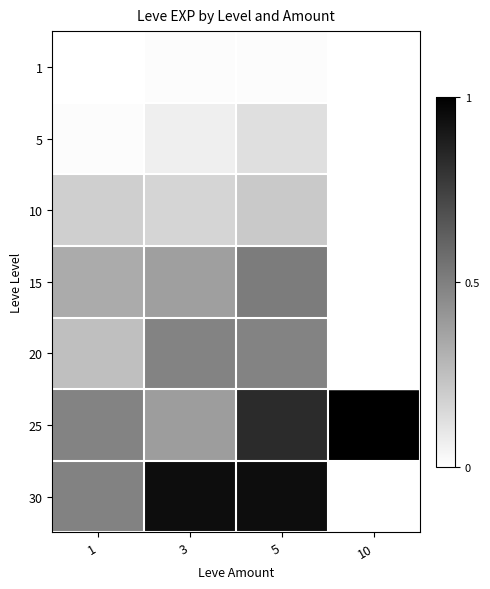

Which label corresponds to the smallest value in the chart?

1